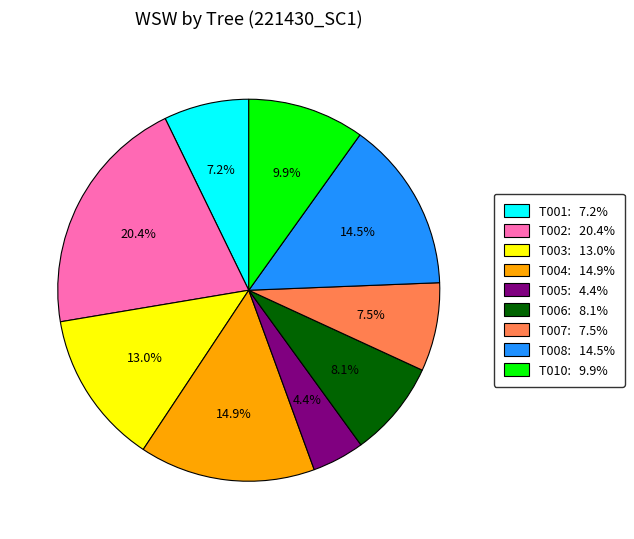

Combined, do T001: 7.2% and T003: 13.0% account for over 50%?

No